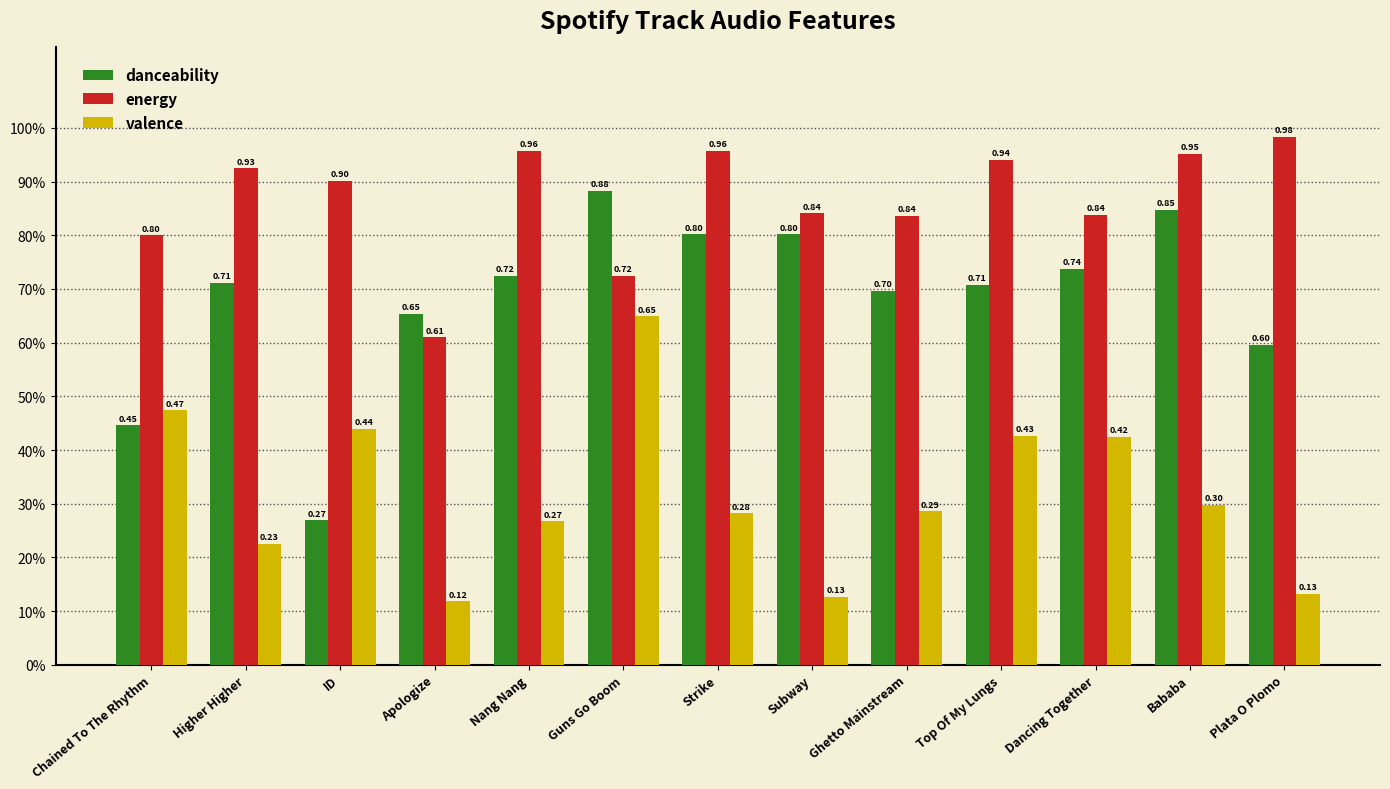

What is the lowest value of the danceability series?

0.3